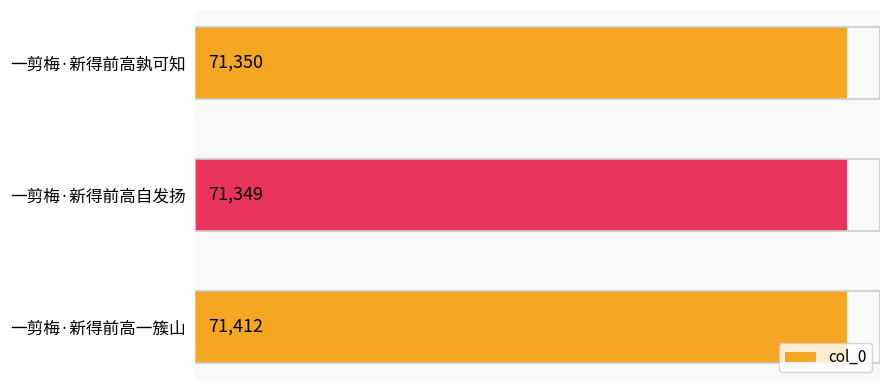

Which has a higher value, 一剪梅·新得前高孰可知 or 一剪梅·新得前高自发扬?

一剪梅·新得前高孰可知